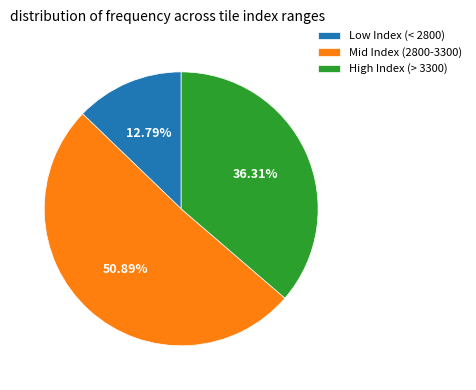

Combined, do Low Index (< 2800) and Mid Index (2800-3300) account for over 50%?

Yes